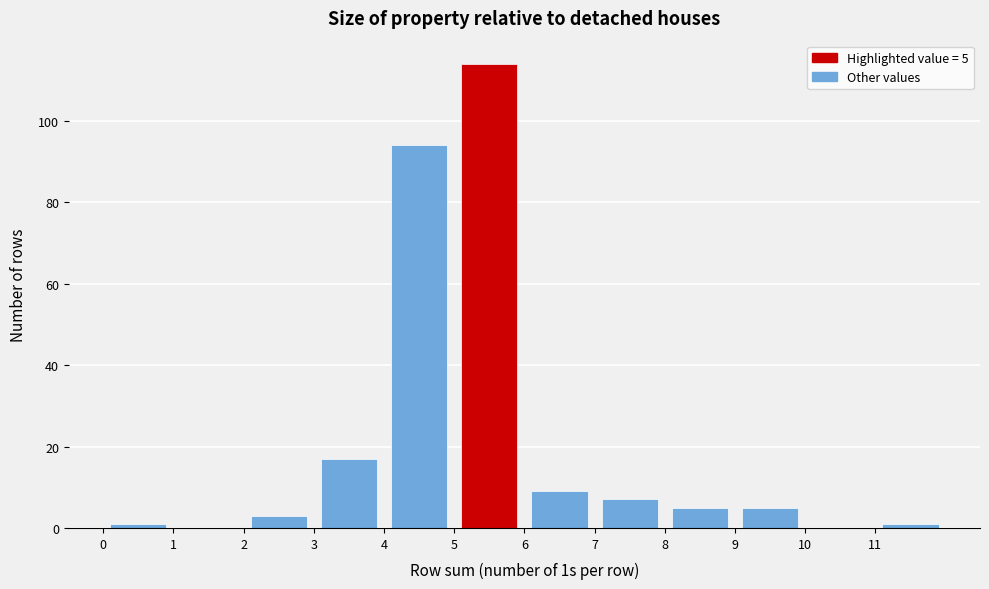

Which range on the x-axis has the tallest bar?

5 to 6